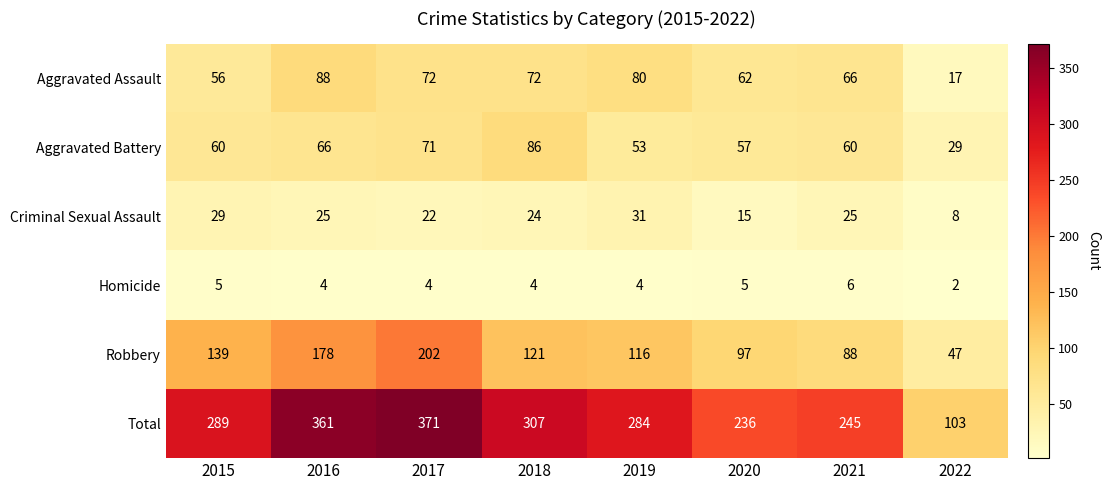

What is the spread (max minus min) of values at 2017?

367